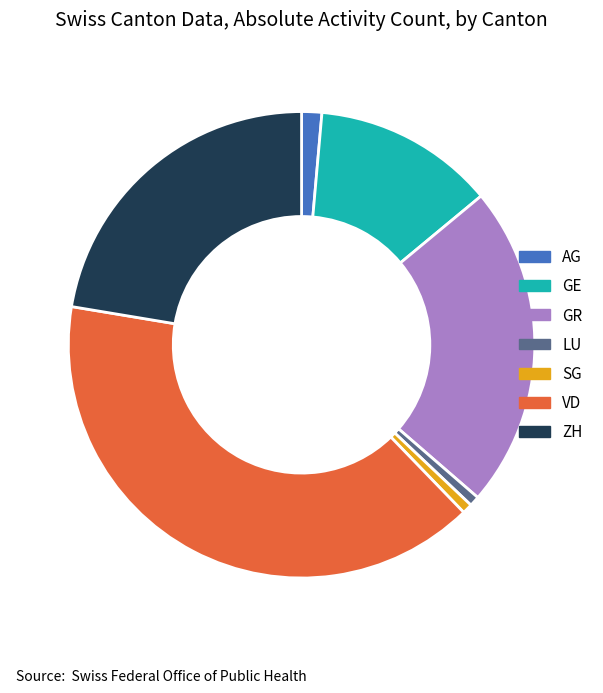

Between AG and GR, which is larger?

GR